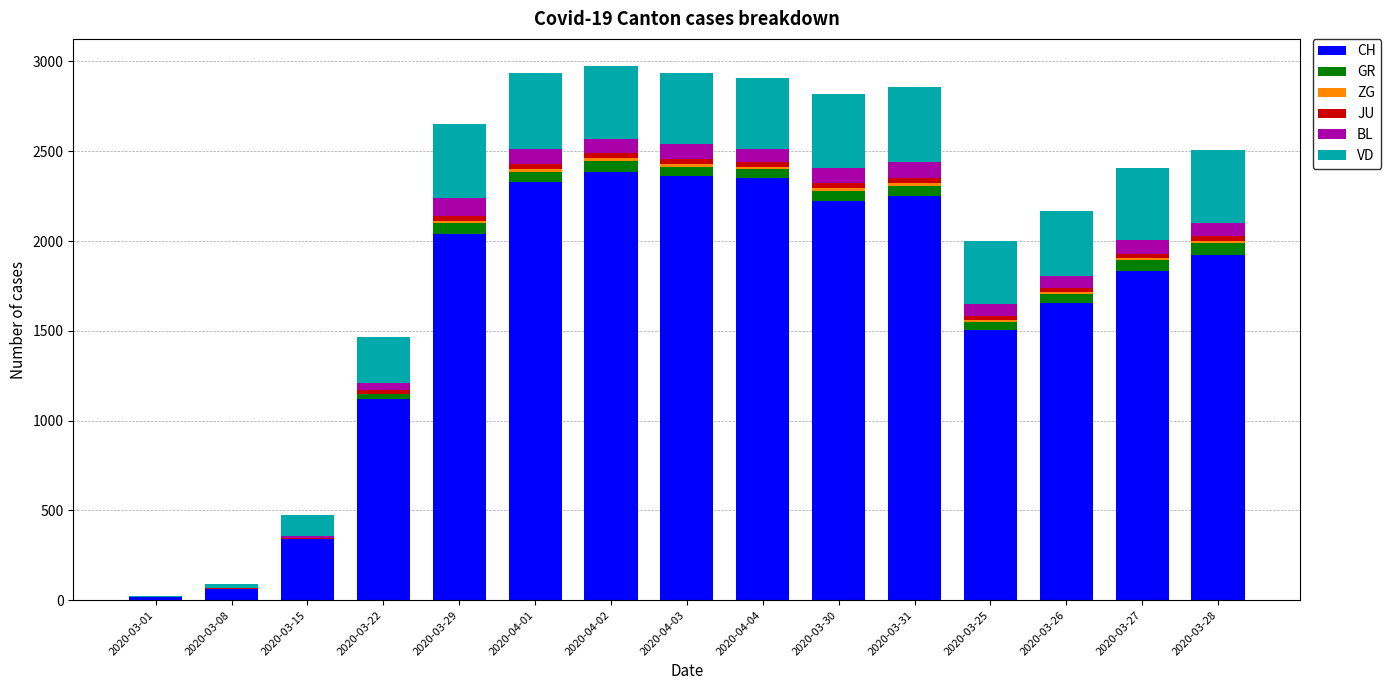

What is the maximum value for CH?

2387